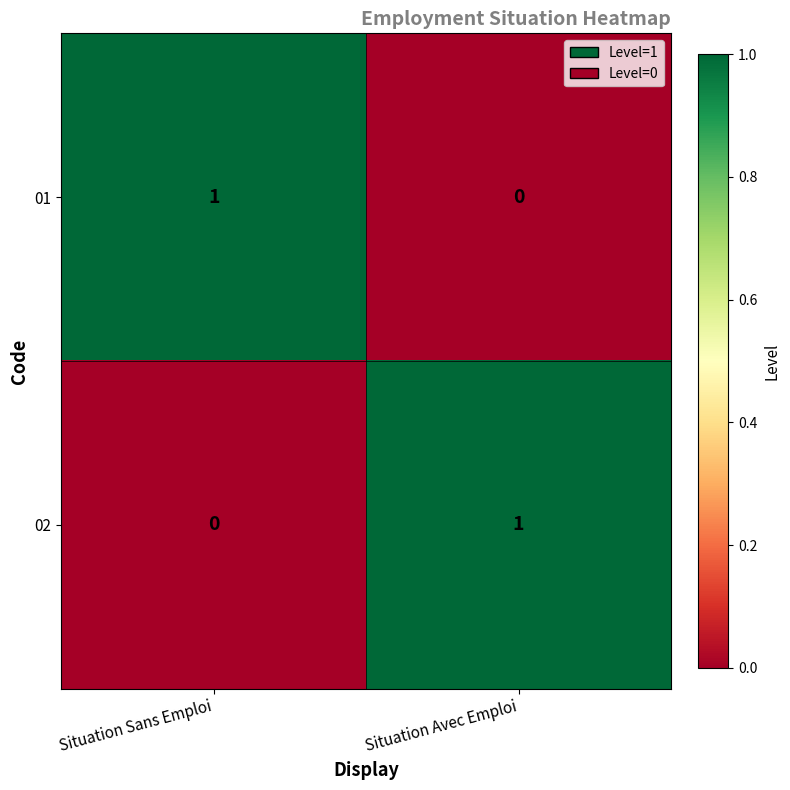

True or false: 01 has a value of 2 at Situation Sans Emploi.

False